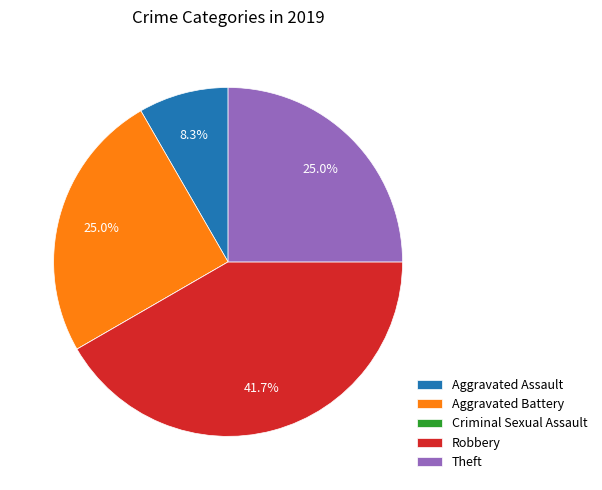

Which has a higher value, Robbery or Aggravated Battery?

Robbery